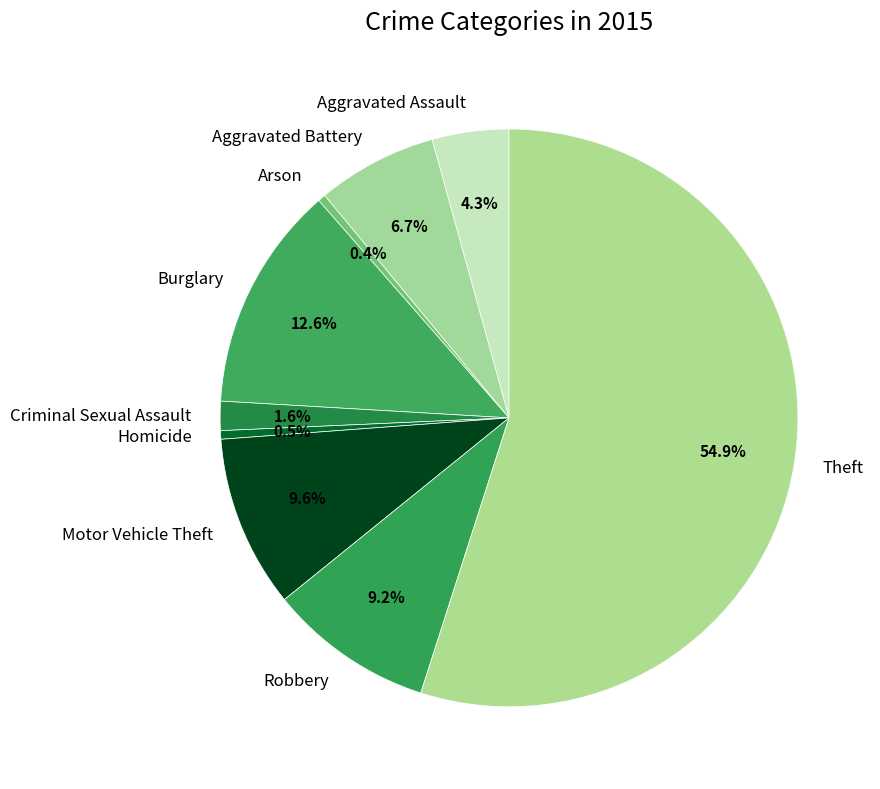

To the nearest percent, what is the difference between the Burglary and Criminal Sexual Assault slice percentages?

11%